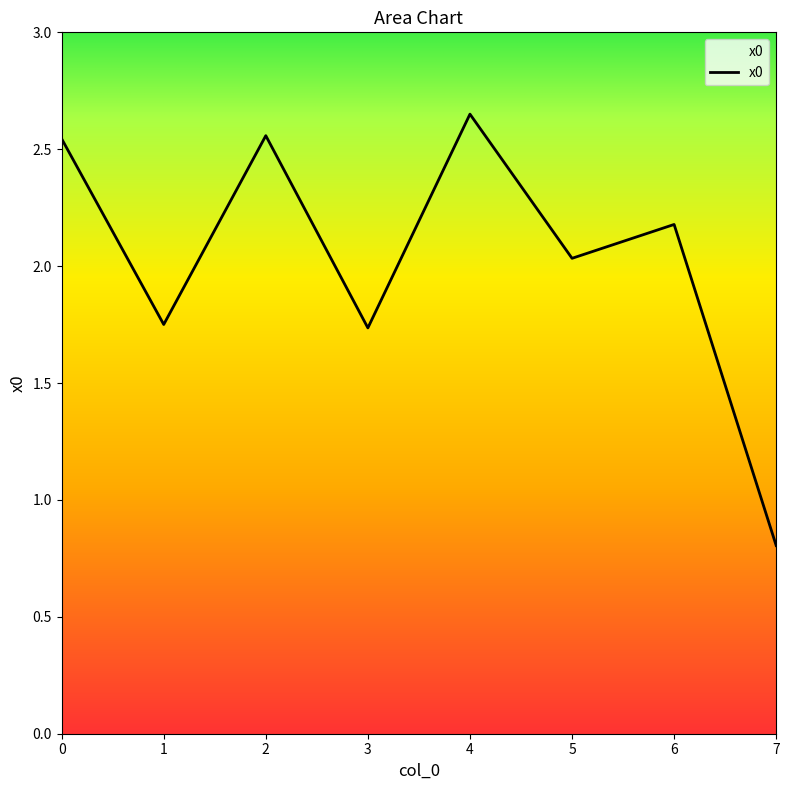

Where is the first local maximum?

2